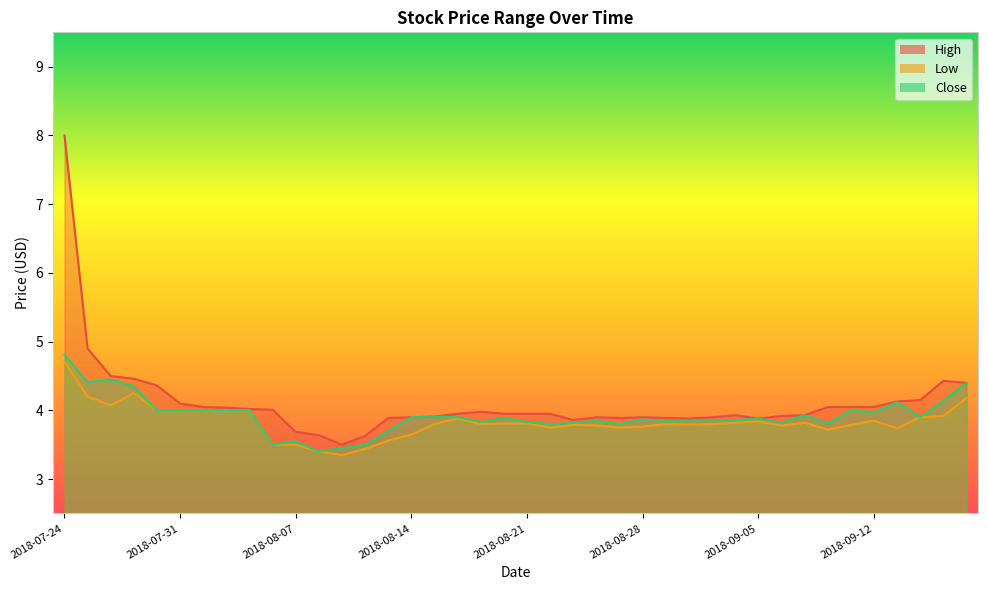

At which category does the chart reach its minimum across all series?

2018-08-09